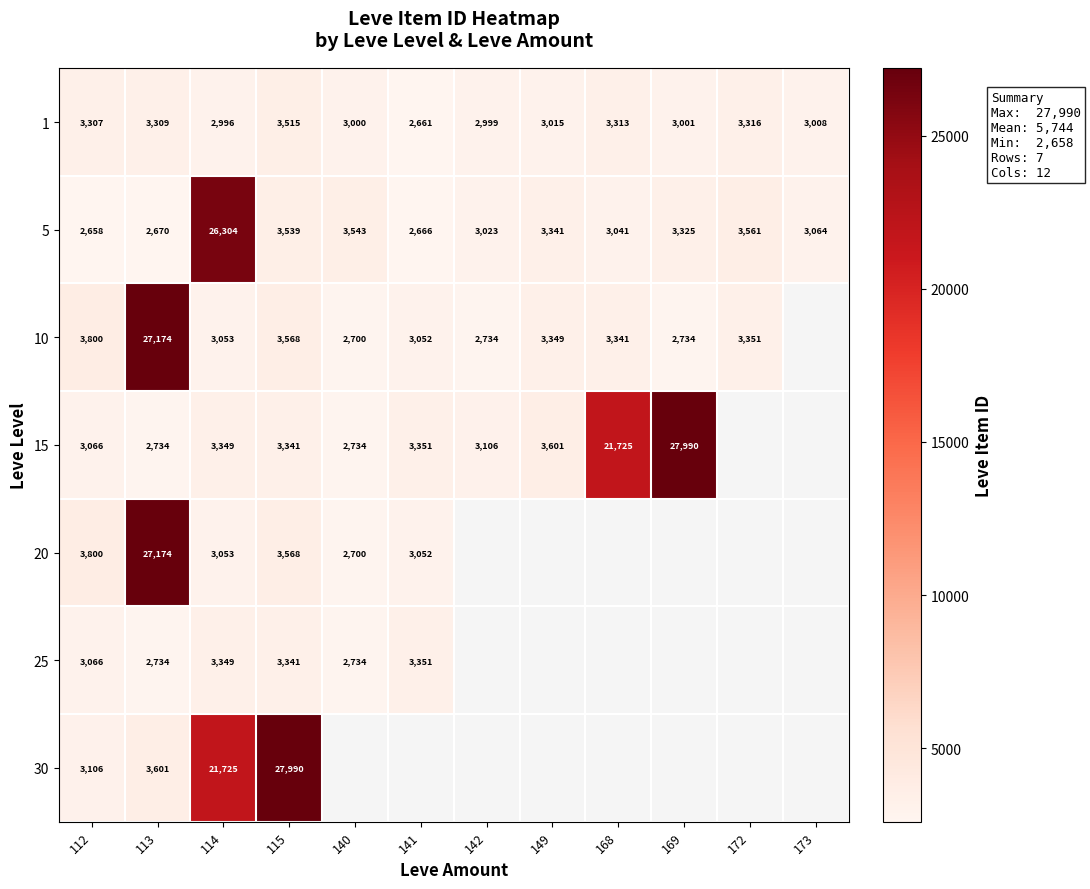

How many categories are shown in the chart?

12